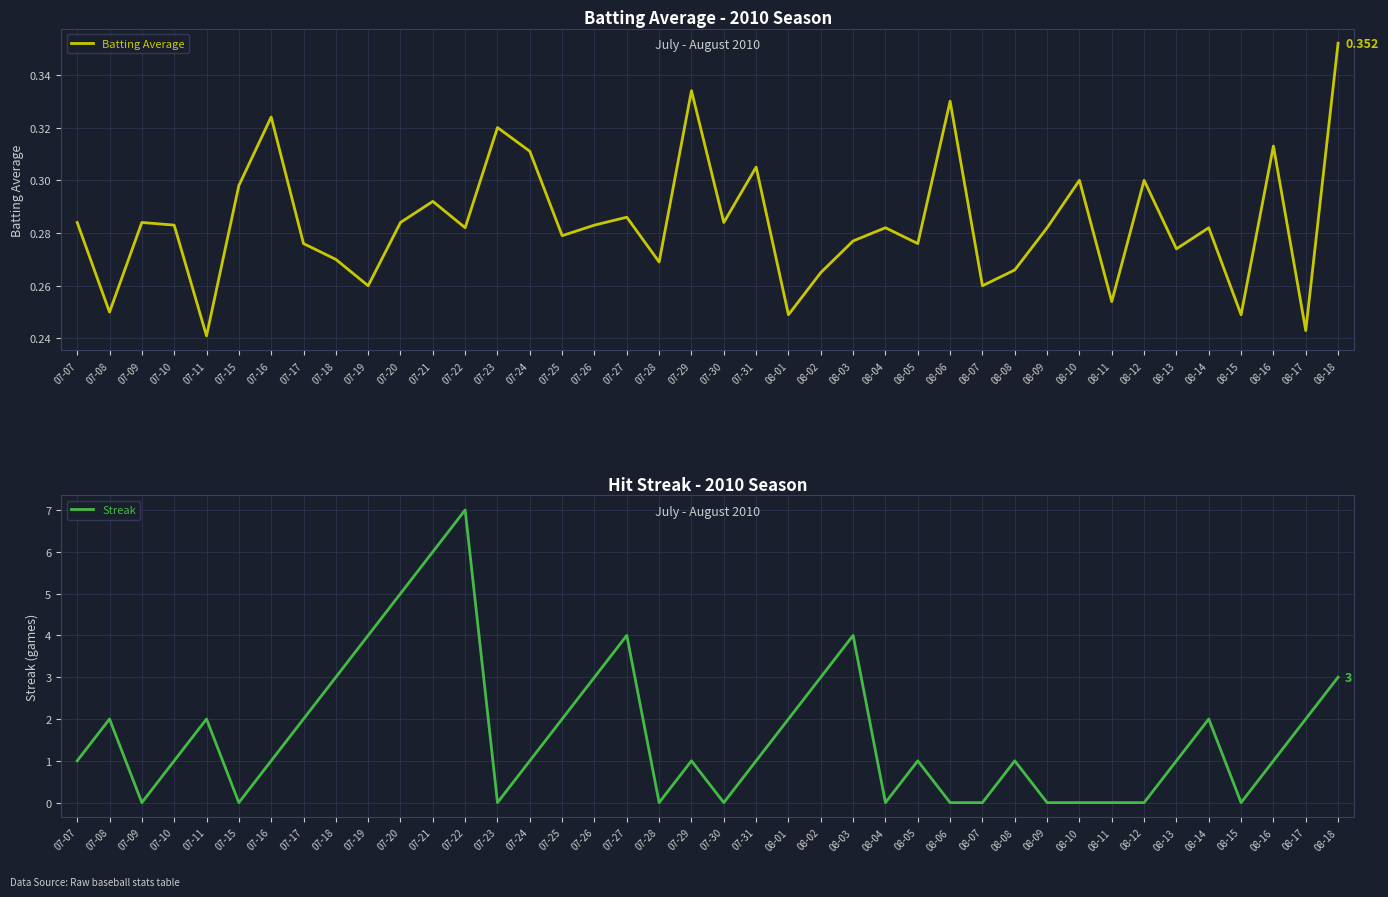

Reading left to right, extract all data points from this chart.

Batting Average: 0.3	0.2	0.3	0.3	0.2	0.3	0.3	0.3	0.3	0.3	0.3	0.3	0.3	0.3	0.3	0.3	0.3	0.3	0.3	0.3	0.3	0.3	0.2	0.3	0.3	0.3	0.3	0.3	0.3	0.3	0.3	0.3	0.3	0.3	0.3	0.3	0.2	0.3	0.2	0.4
Streak: 1.0	2.0	0.0	1.0	2.0	0.0	1.0	2.0	3.0	4.0	5.0	6.0	7.0	0.0	1.0	2.0	3.0	4.0	0.0	1.0	0.0	1.0	2.0	3.0	4.0	0.0	1.0	0.0	0.0	1.0	0.0	0.0	0.0	0.0	1.0	2.0	0.0	1.0	2.0	3.0